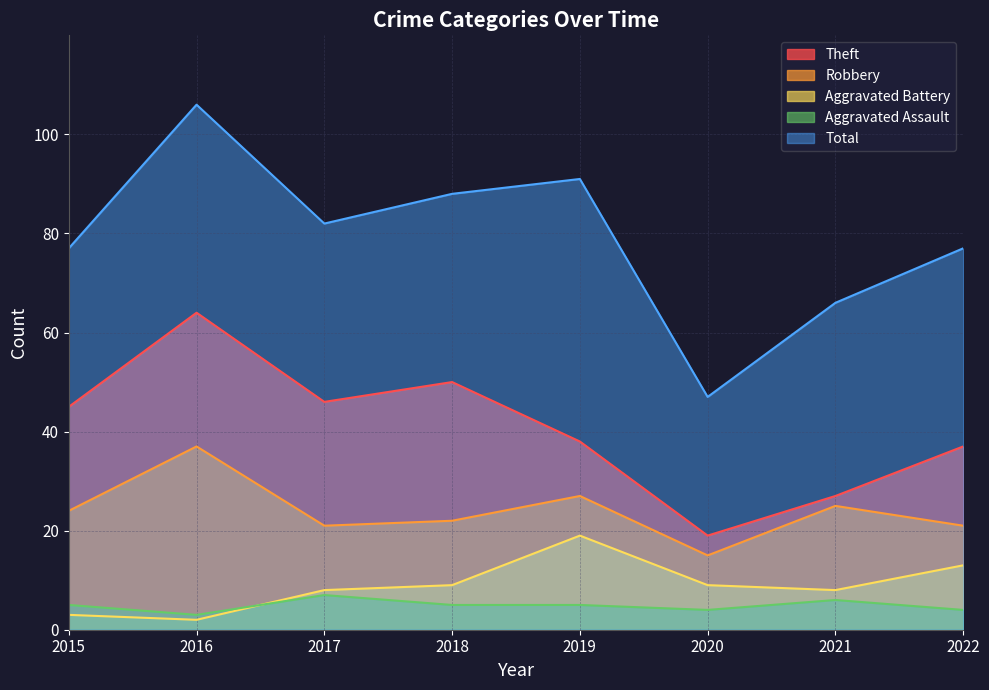

At which category is the sum across all series the highest?

2016